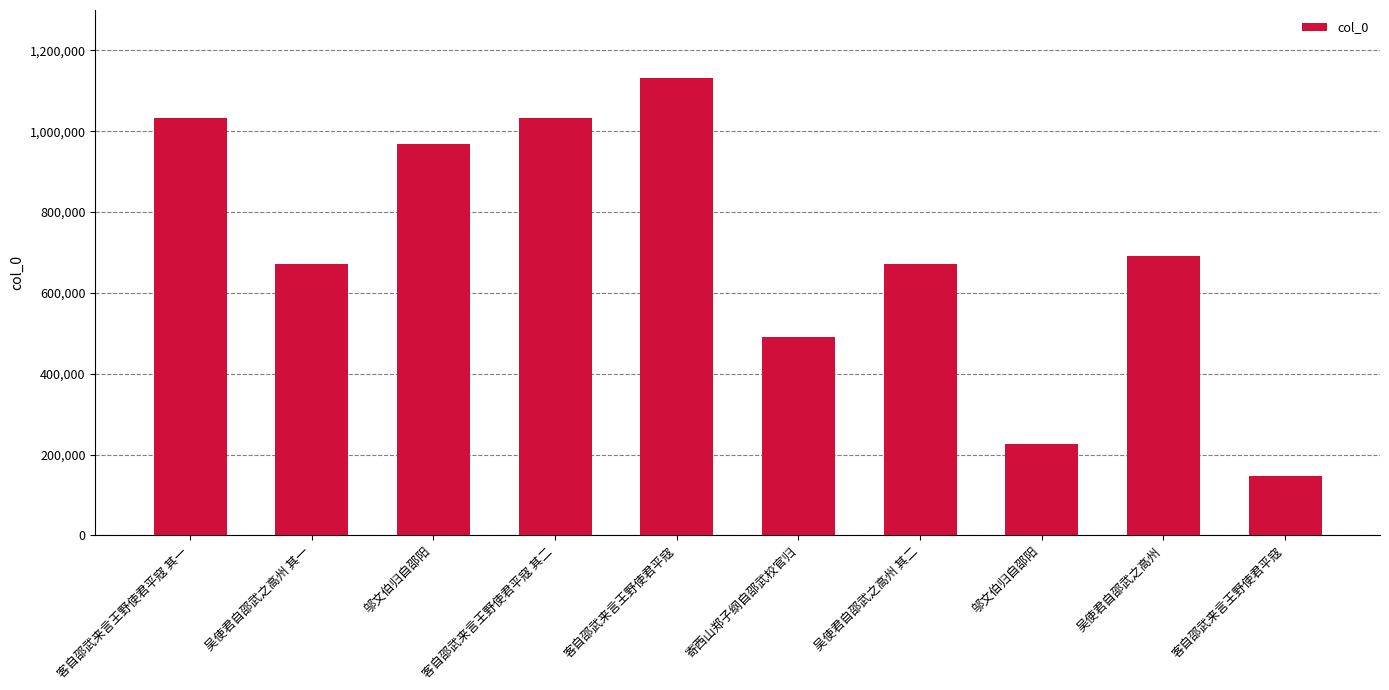

How many distinct data groups are displayed?

1